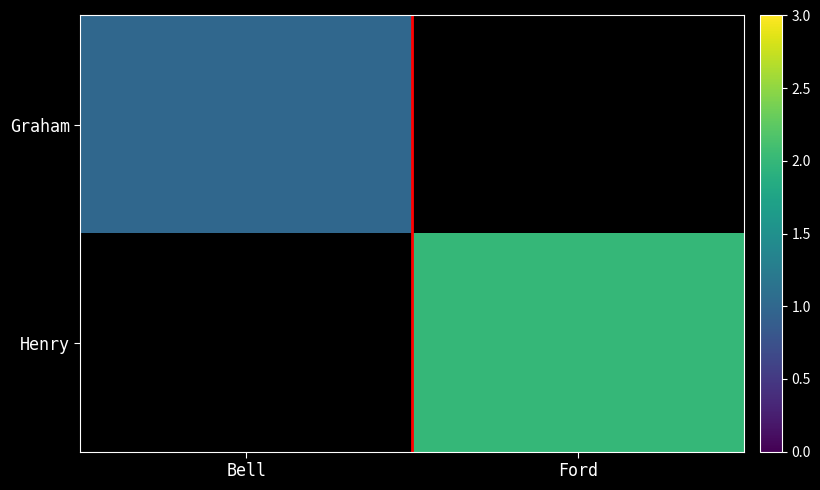

Is the value of Henry at Bell greater than the value of Graham at Ford?

No